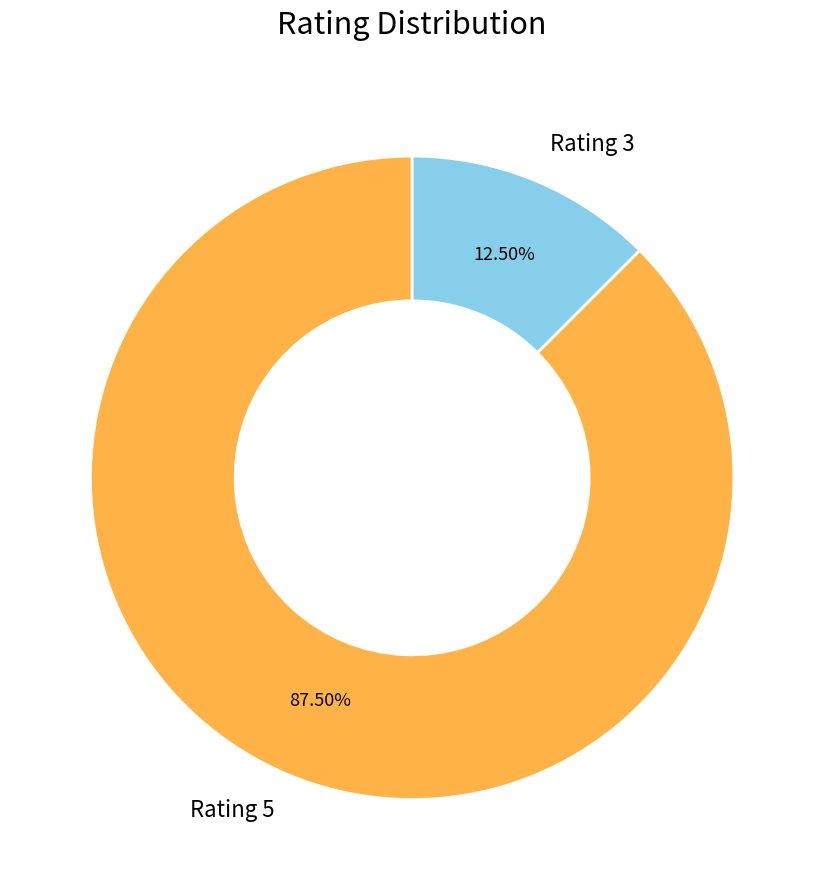

Which has a higher value, Rating 3 or Rating 5?

Rating 5